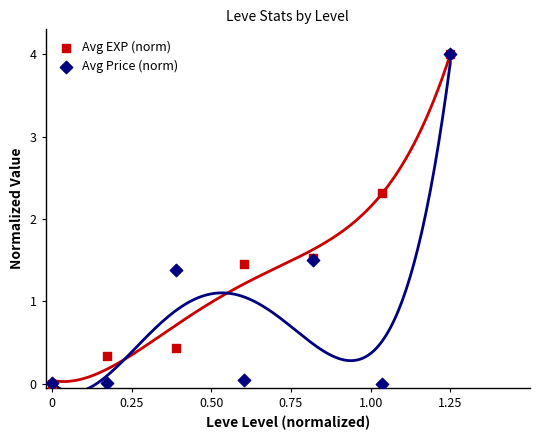

In the Avg Price (norm) series, what Y value is closest to 2?

1.5